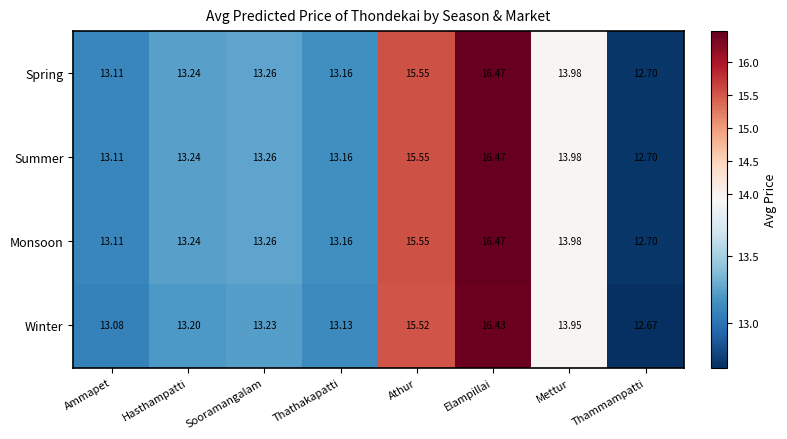

At which label does Monsoon first exceed 13?

Ammapet